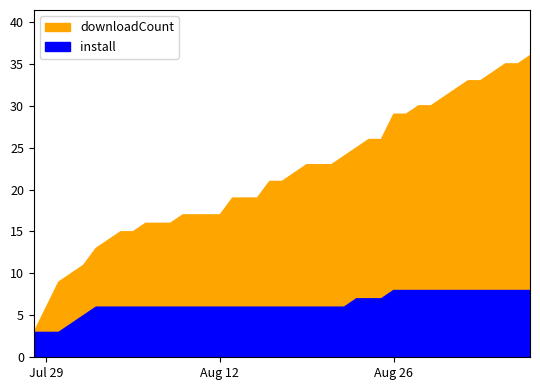

What is the total value across all series at 2025-08-28?

38